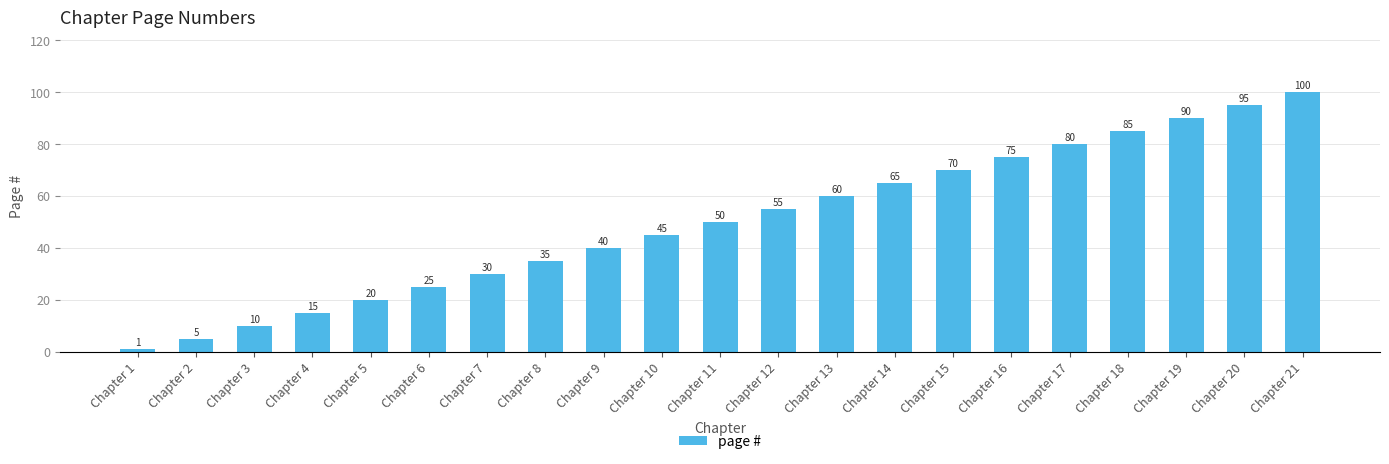

At which label is the value closest to 50?

Chapter 11